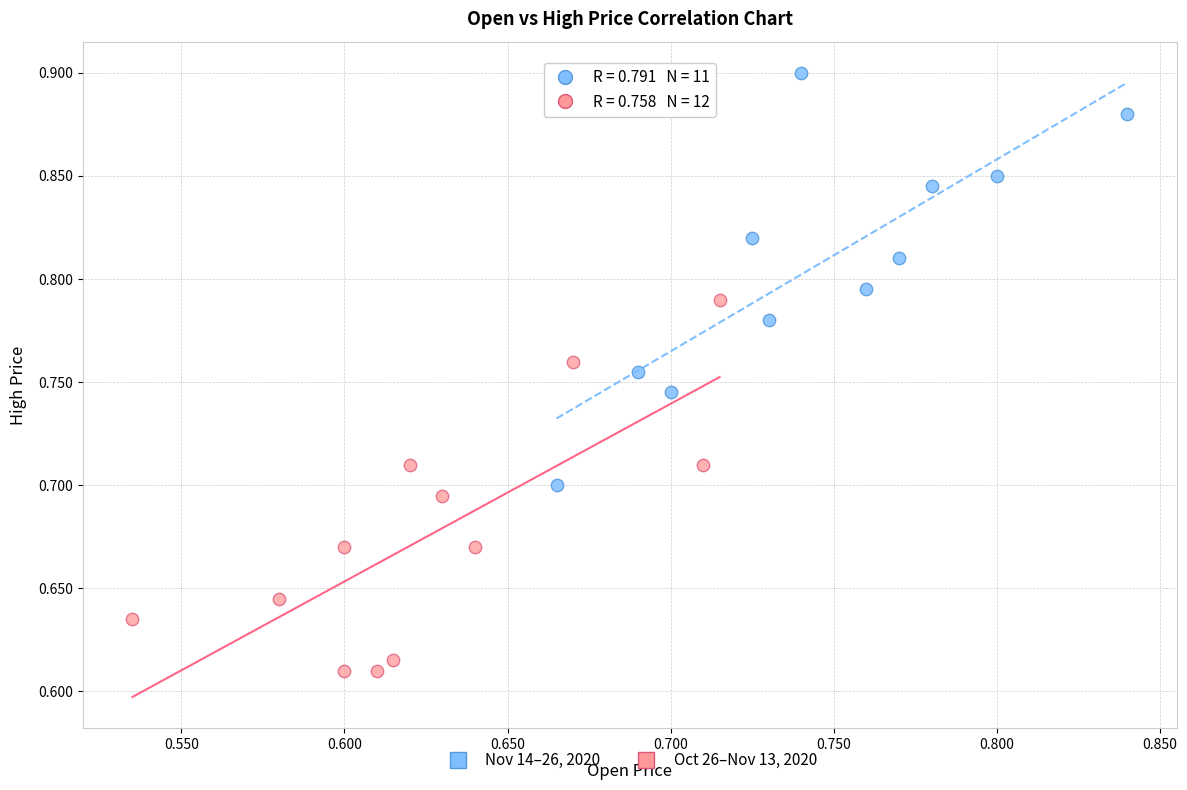

Which series reaches the minimum Y coordinate?

Oct 26–Nov 13, 2020